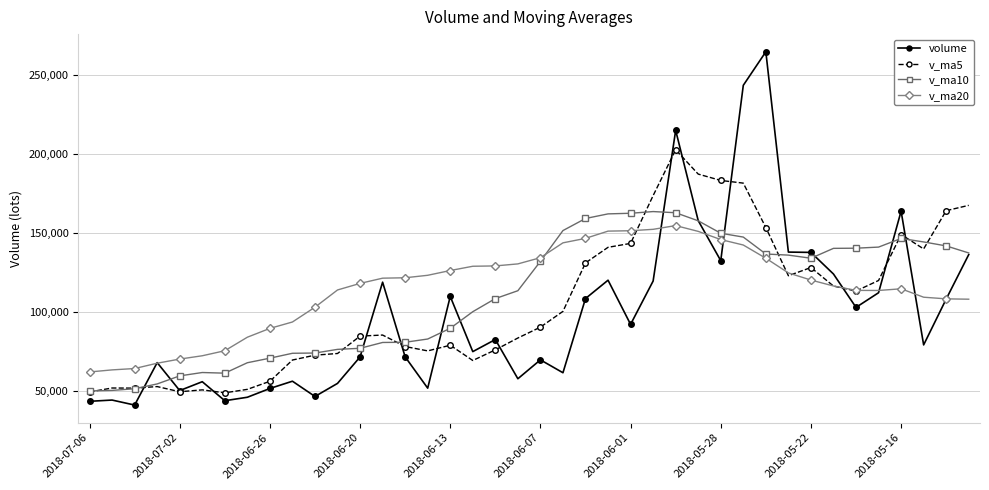

What is the average value of the volume series?

98276.1